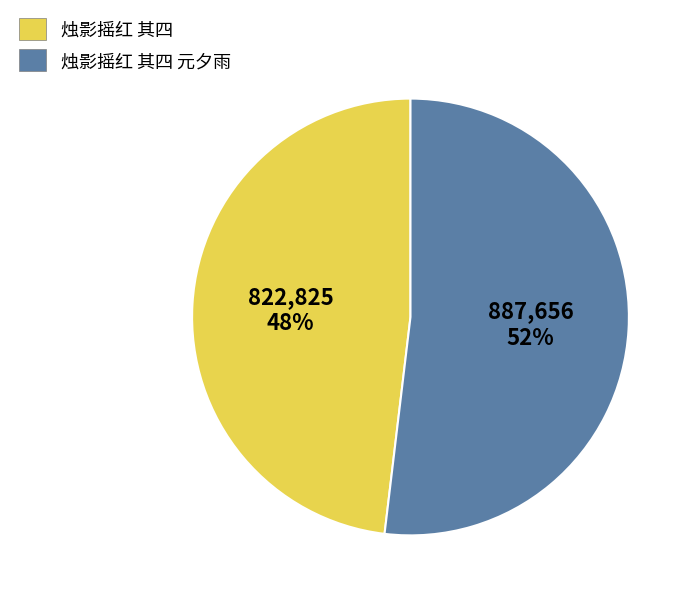

Which slice is the smallest?

烛影摇红 其四